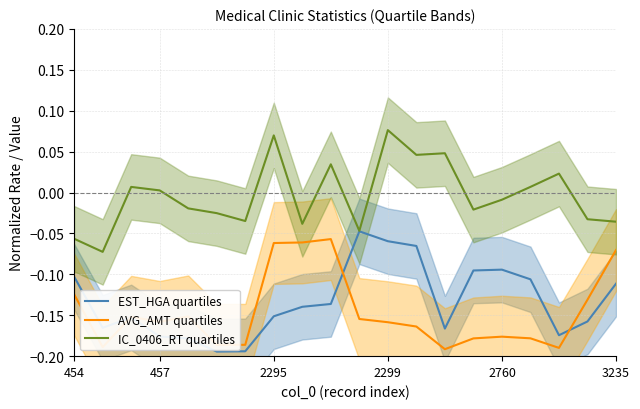

Is this an area chart (filled region under the line)?

No